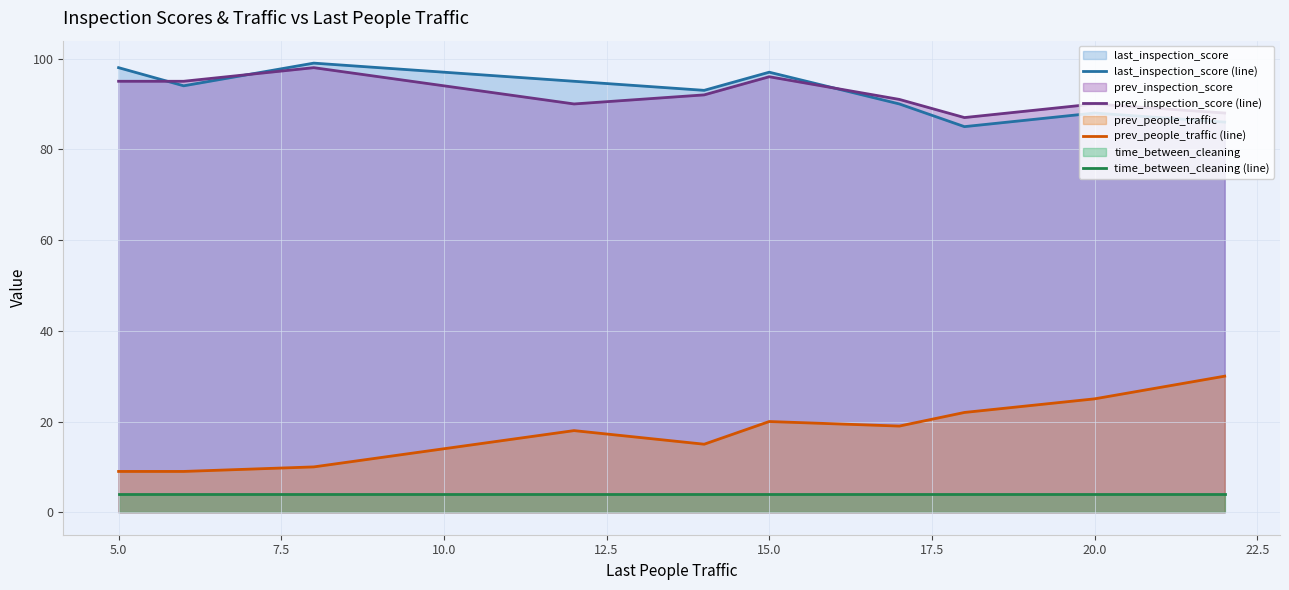

What is the minimum value shown in the chart?

4